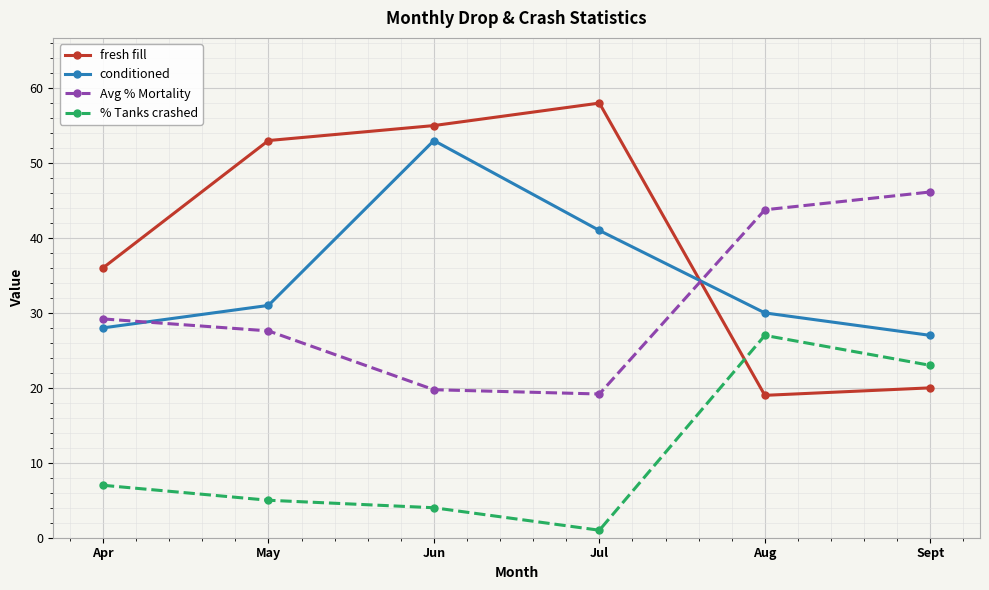

Does the chart display data point markers on the line(s)?

Yes